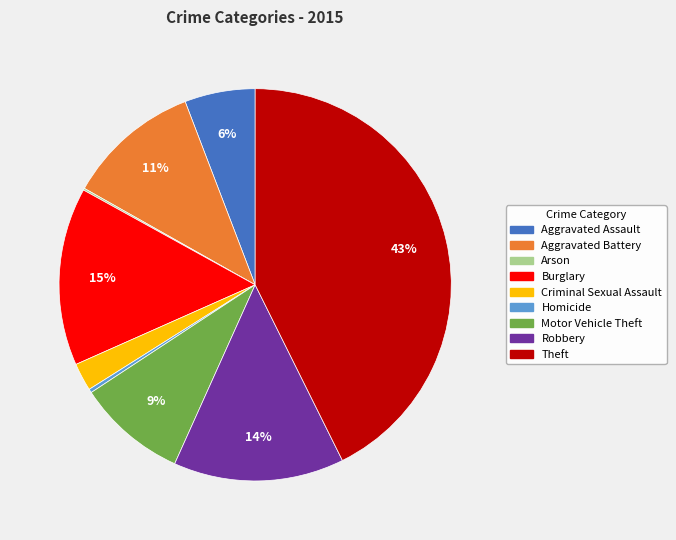

Which category has the biggest portion of the pie?

Theft